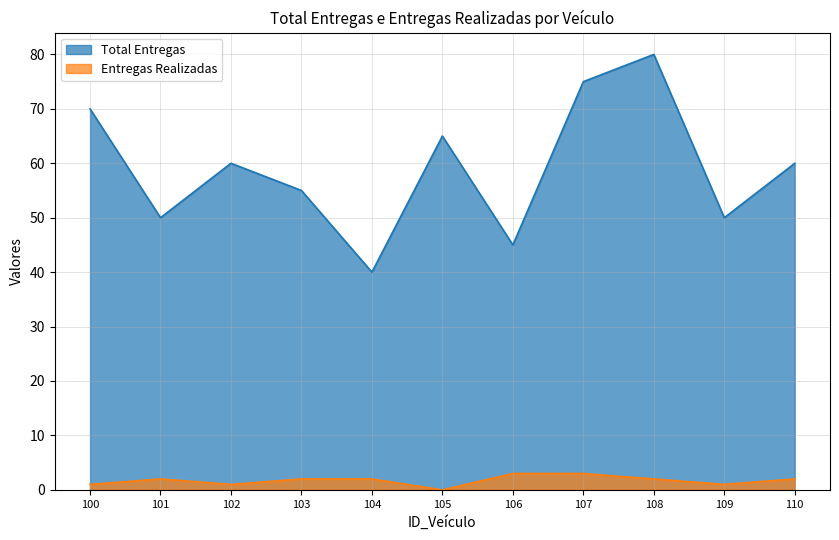

Which series has the largest range (max minus min)?

Total Entregas